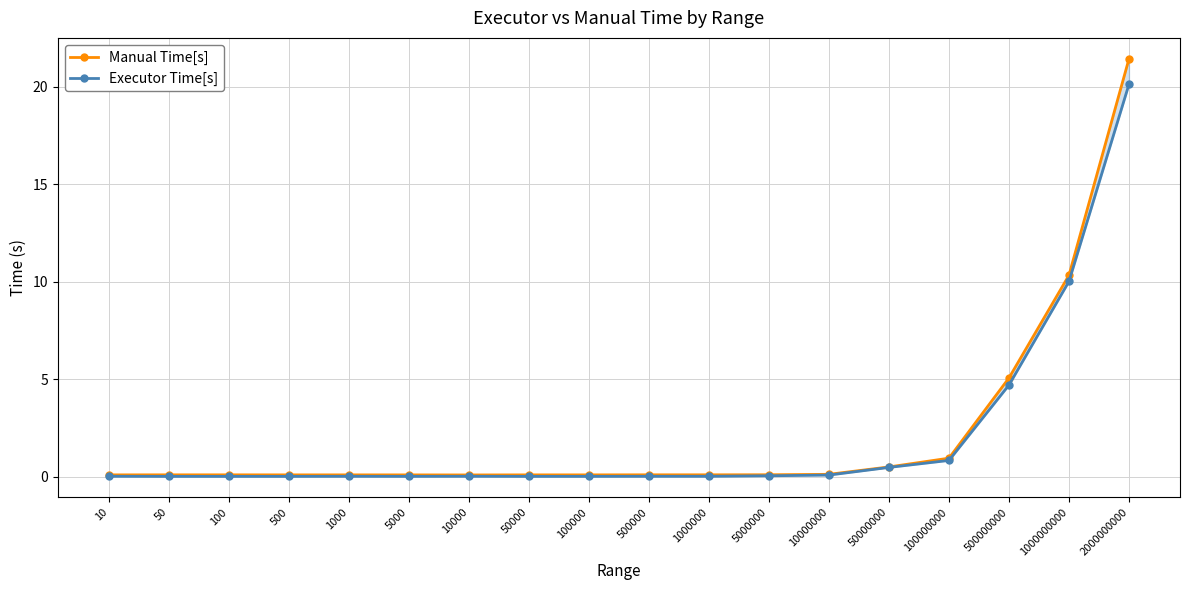

What is the sum of all Manual Time[s] values?

39.5